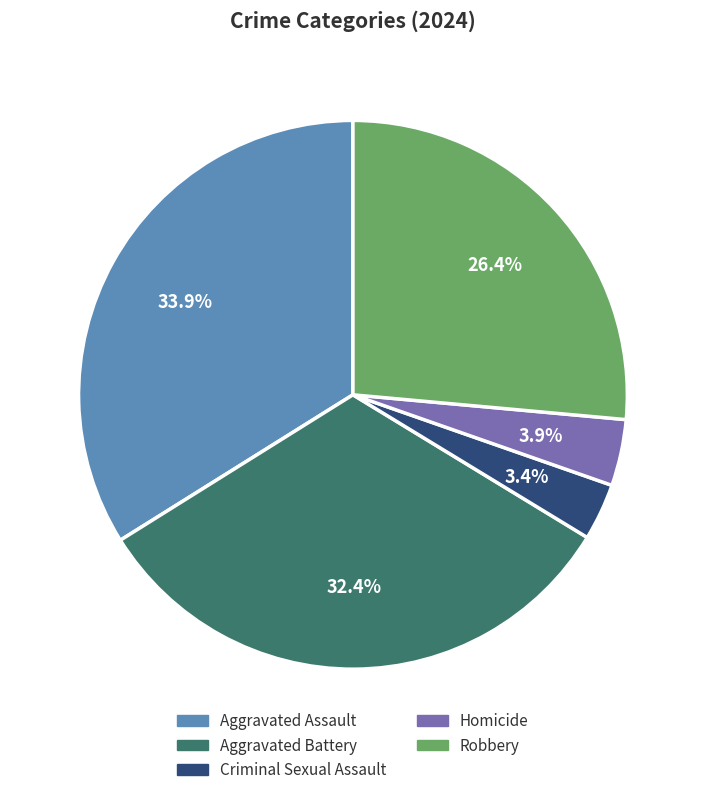

Which has a higher value, Robbery or Criminal Sexual Assault?

Robbery